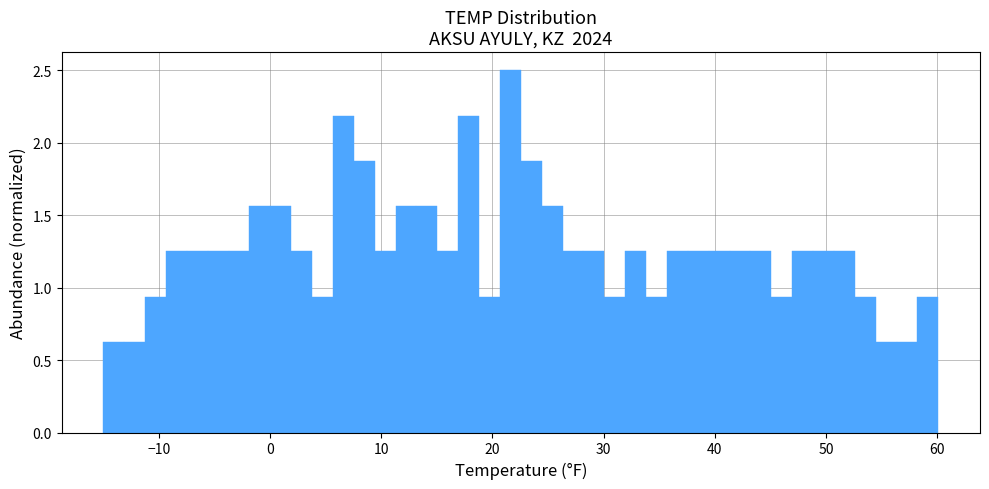

Read against the x-axis, roughly where is the centre of the tallest bar?

22